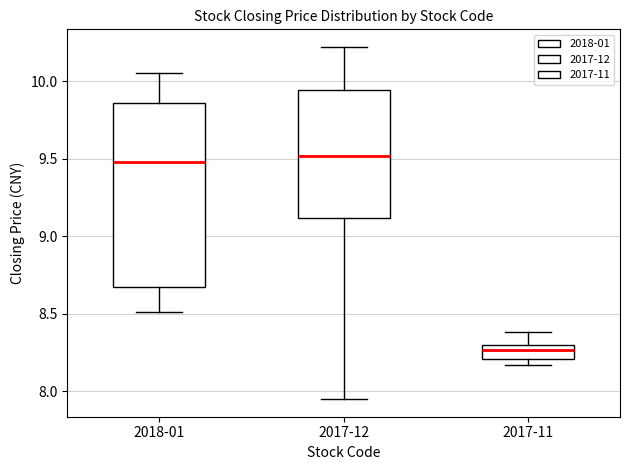

Which box is the tallest, from its lower edge to its upper edge?

2018-01